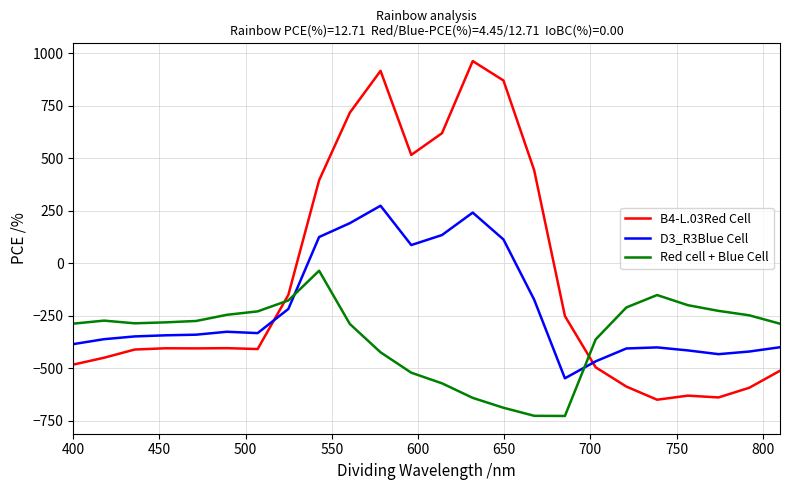

True or false: Red cell + Blue Cell and D3_R3Blue Cell cross at least once.

True